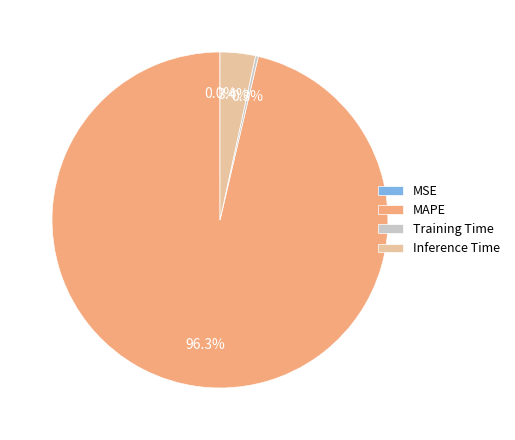

What percentage is the Inference Time slice, to the nearest percent?

3%